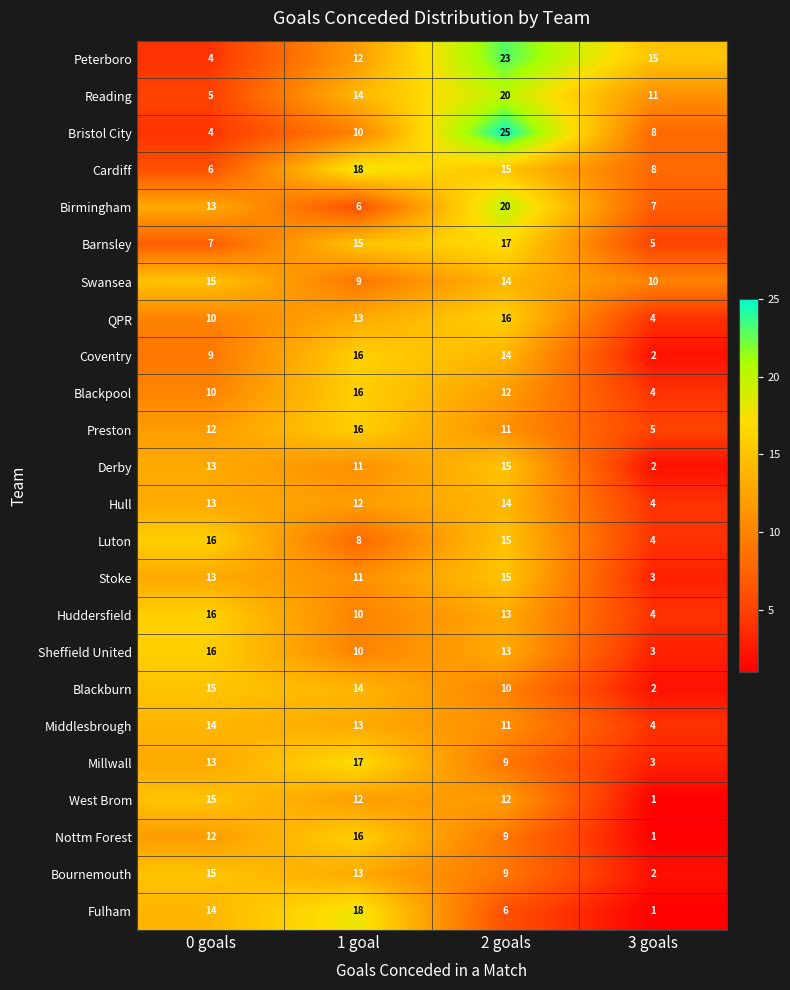

What is the difference between the maximum and minimum values in the Fulham series?

17